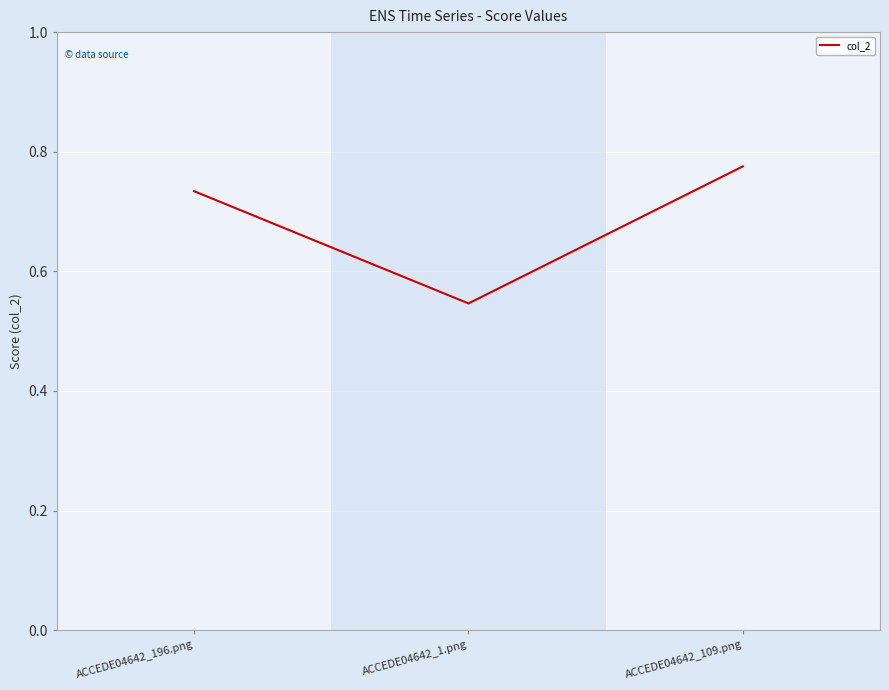

Is it true that the value at ACCEDE04642_196.png is 0.2?

False